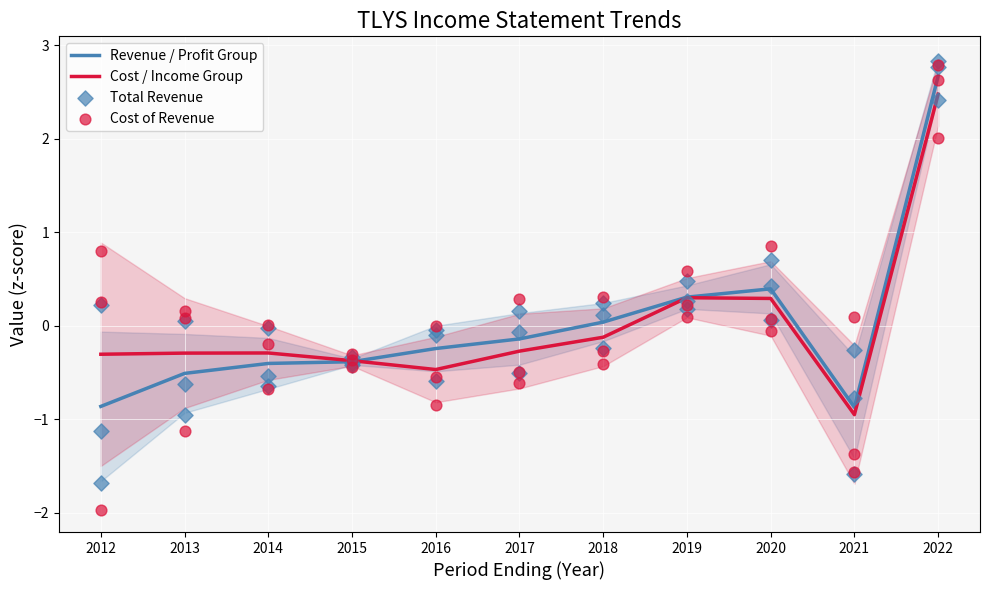

Which series has the widest spread of Y values?

Total Revenue